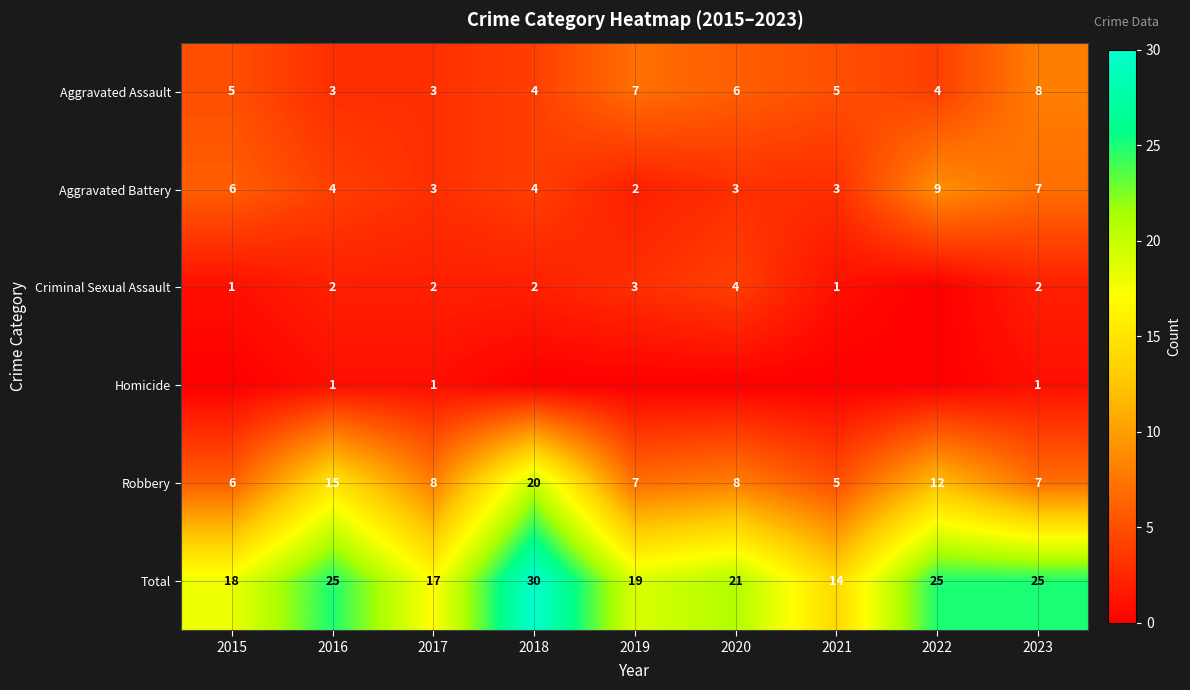

Which category has the highest value in the Aggravated Assault series?

2023